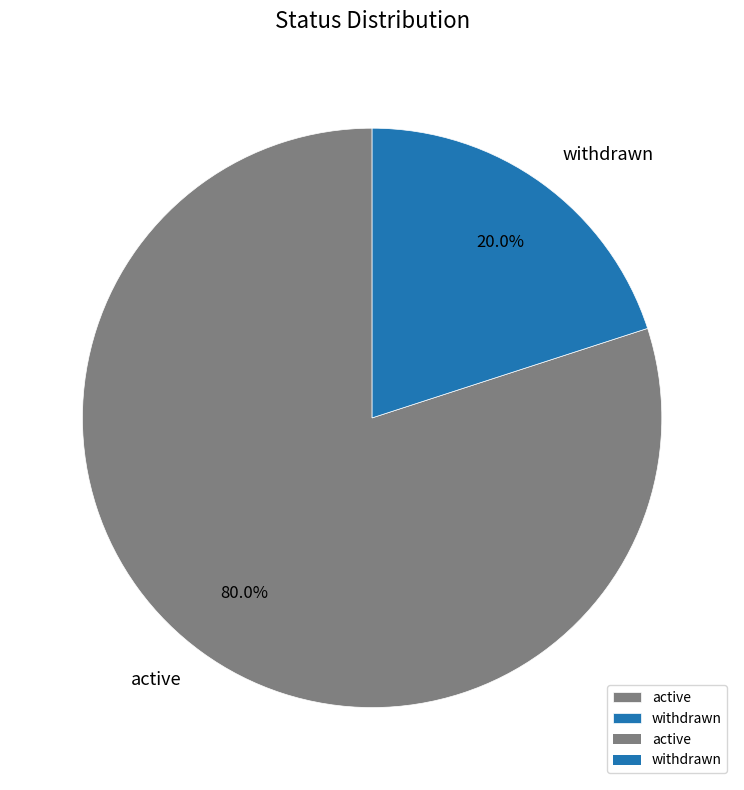

Rank the categories by value from highest to lowest.

active, withdrawn